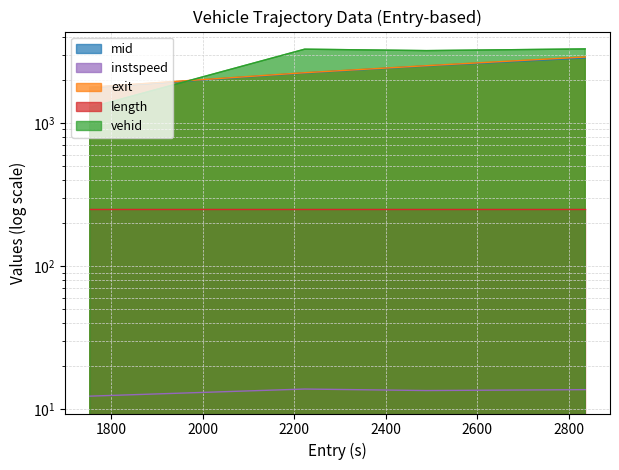

True or false: mid and exit cross at least once.

False